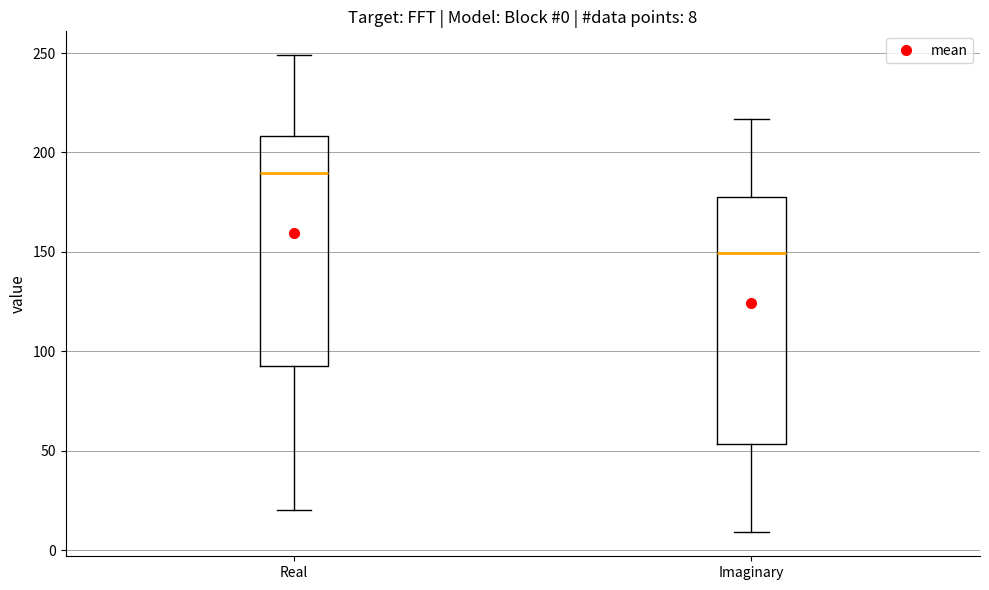

Which box is the tallest, from its lower edge to its upper edge?

Imaginary